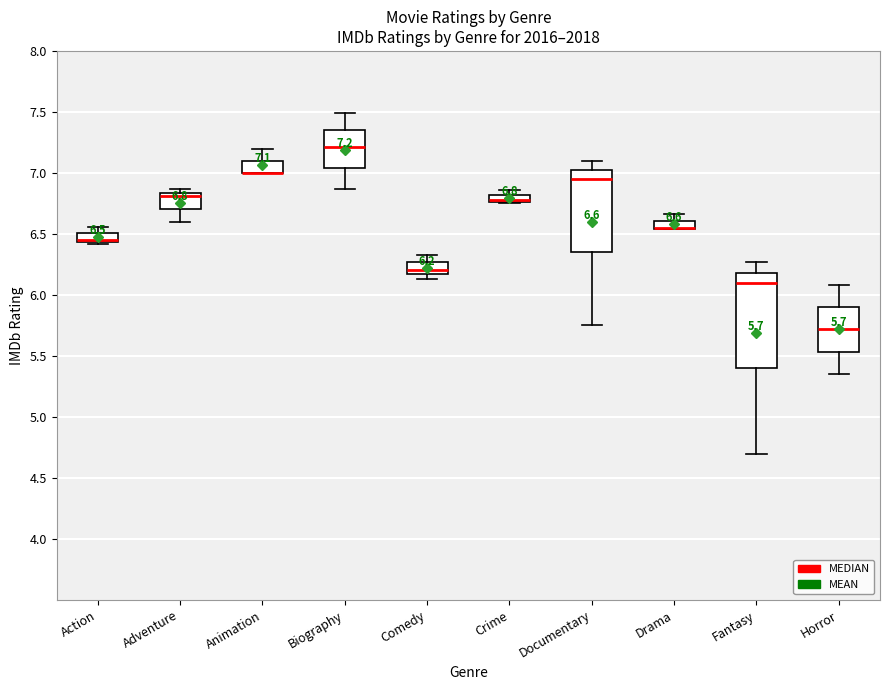

Which box is the tallest, from its lower edge to its upper edge?

Fantasy